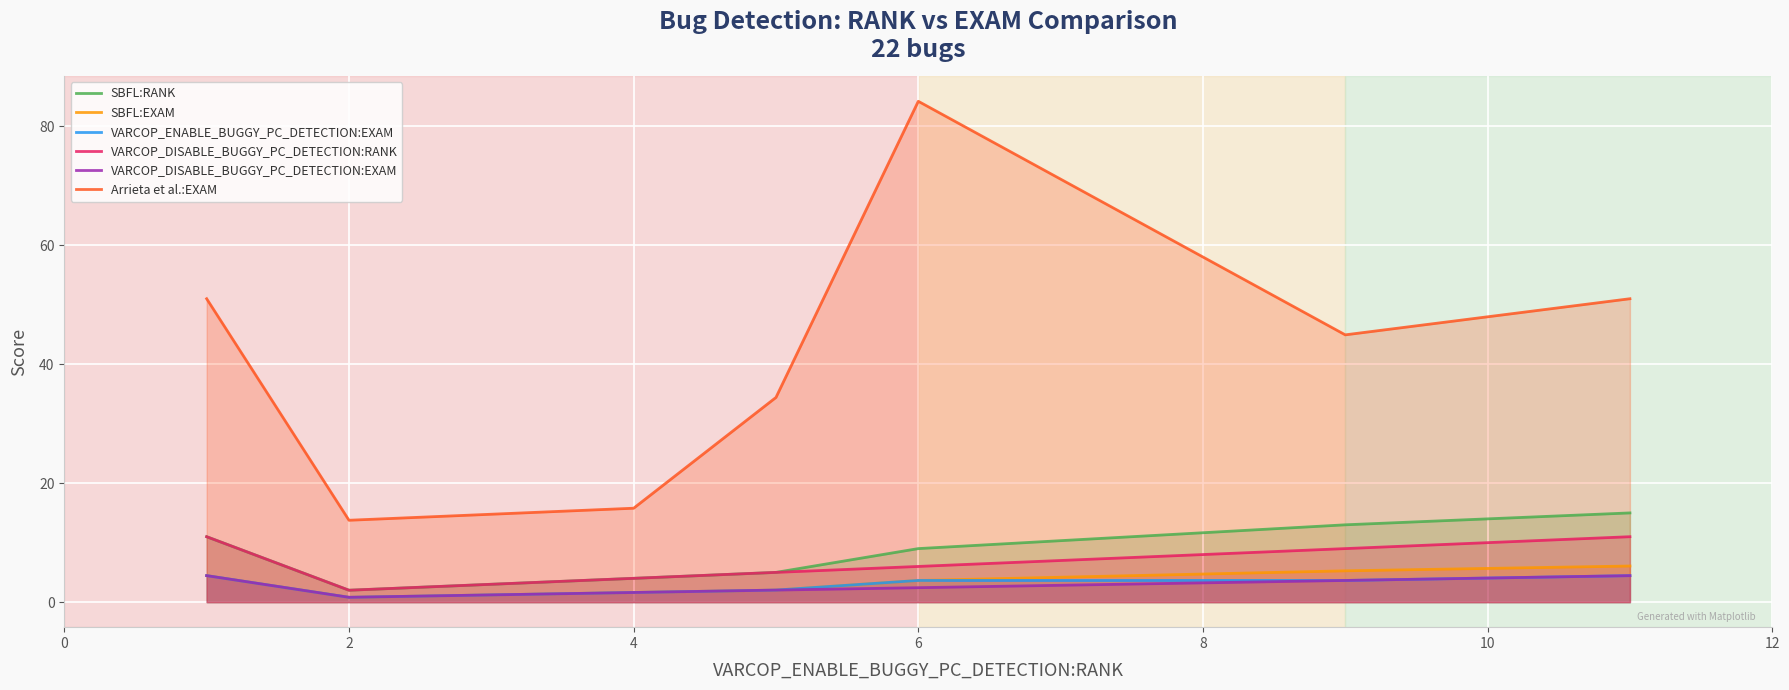

True or false: SBFL:RANK and VARCOP_ENABLE_BUGGY_PC_DETECTION:EXAM intersect in this chart.

False